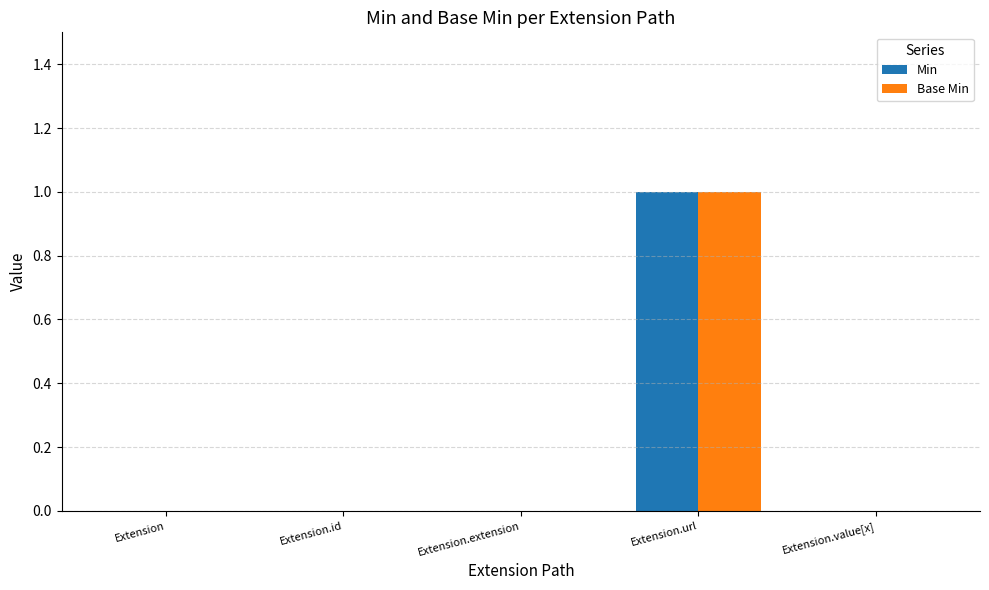

How many distinct data groups are displayed?

2